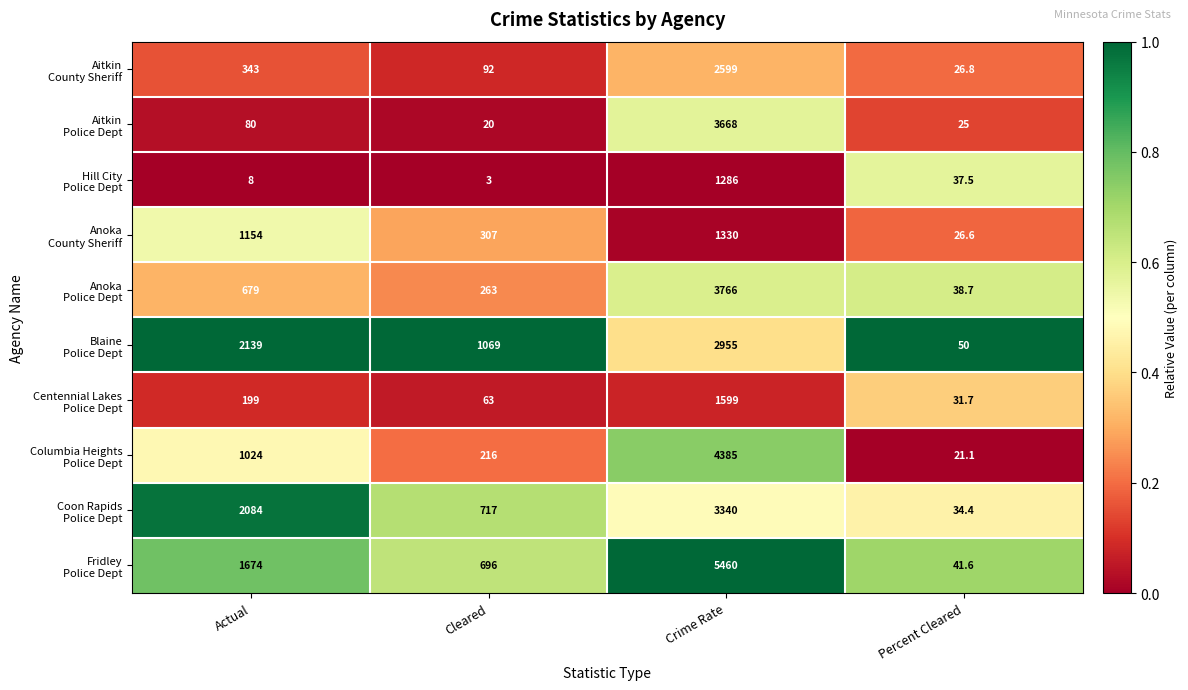

What is the spread (max minus min) of values at Cleared?

1066.0